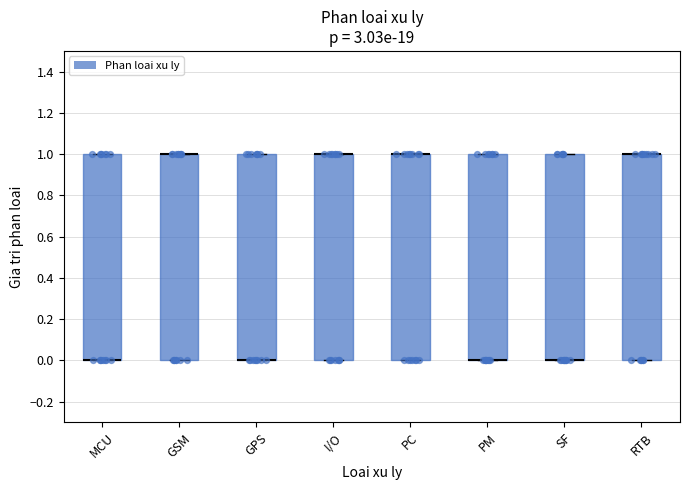

Reading left to right, transcribe this box plot: for each box, give where its median line is, the range the box spans, and where its two whiskers end, as read against the y-axis. The values are not printed on the chart, so give them approximately, as read against the axis.

MCU: median 0 (drawn on the box's lower edge), box 0 to 1, whiskers 0 to 1
GSM: median 1 (drawn on the box's upper edge), box 0 to 1, whiskers 0 to 1
GPS: median 0 (drawn on the box's lower edge), box 0 to 1, whiskers 0 to 1
I/O: median 1 (drawn on the box's upper edge), box 0 to 1, whiskers 0 to 1
PC: median 1 (drawn on the box's upper edge), box 0 to 1, whiskers 0 to 1
PM: median 0 (drawn on the box's lower edge), box 0 to 1, whiskers 0 to 1
SF: median 0 (drawn on the box's lower edge), box 0 to 1, whiskers 0 to 1
RTB: median 1 (drawn on the box's upper edge), box 0 to 1, whiskers 0 to 1